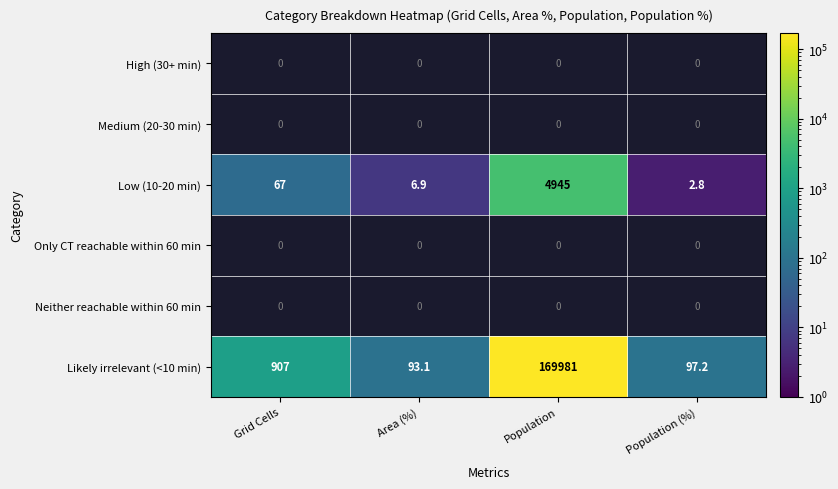

What is the difference between the maximum and second lowest values in the Likely irrelevant (<10 min) series?

169883.8